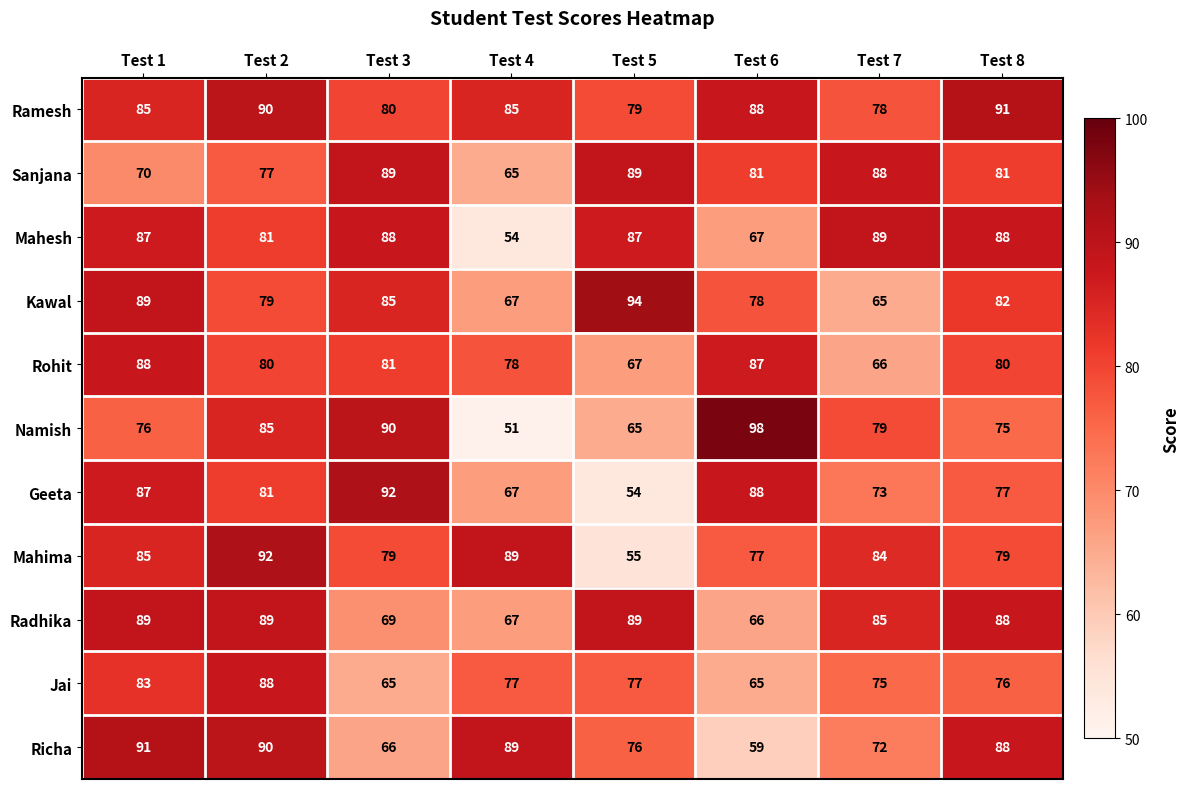

How many distinct data groups are displayed?

11